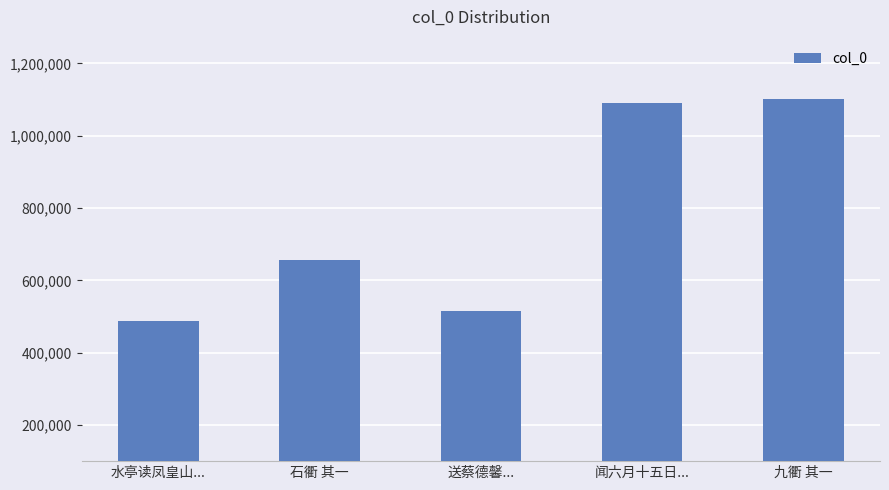

What is the average value?

770151